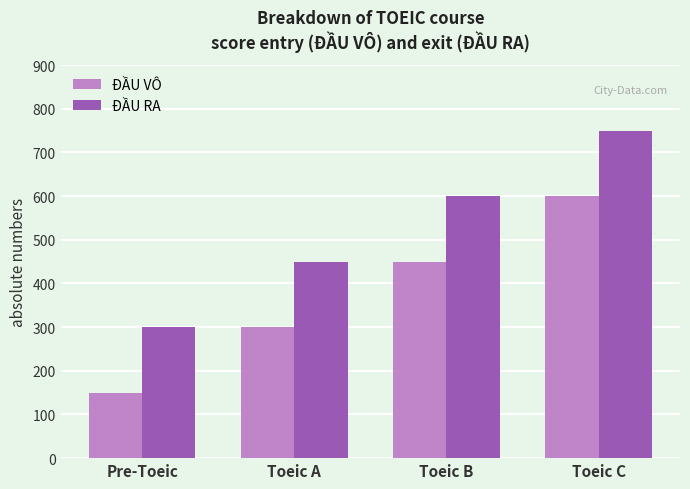

What is the value of the ĐẦU RA bar at the 4th from the left?

750